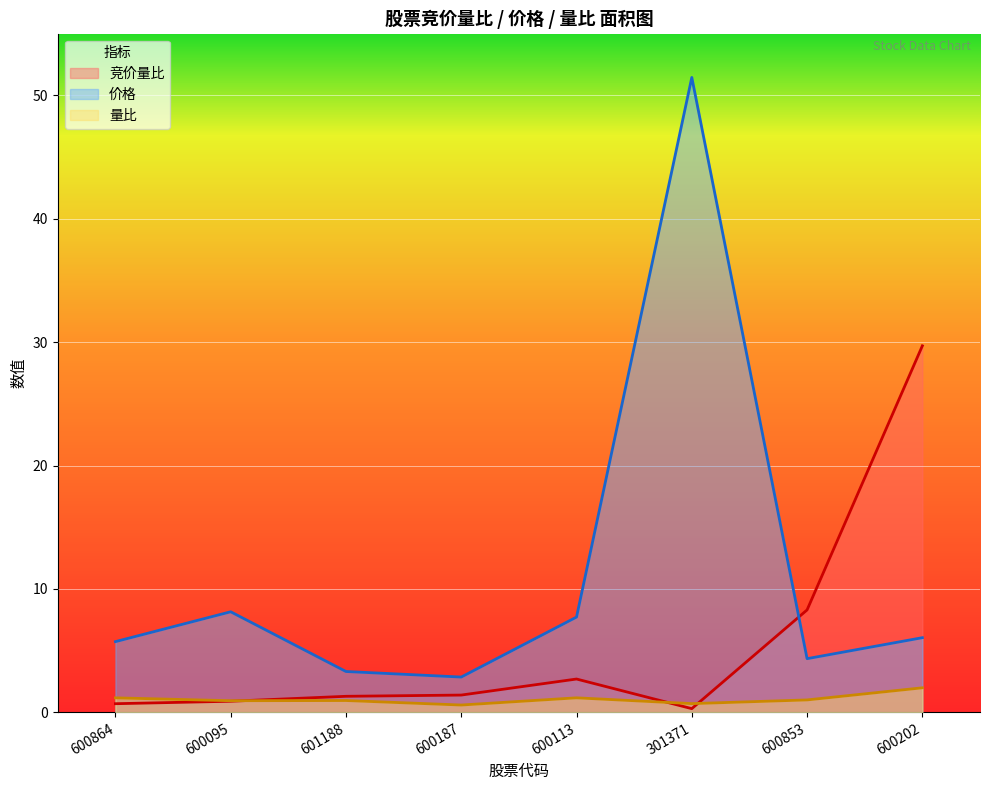

What is the difference between the second highest and minimum values in the 价格 series?

5.3